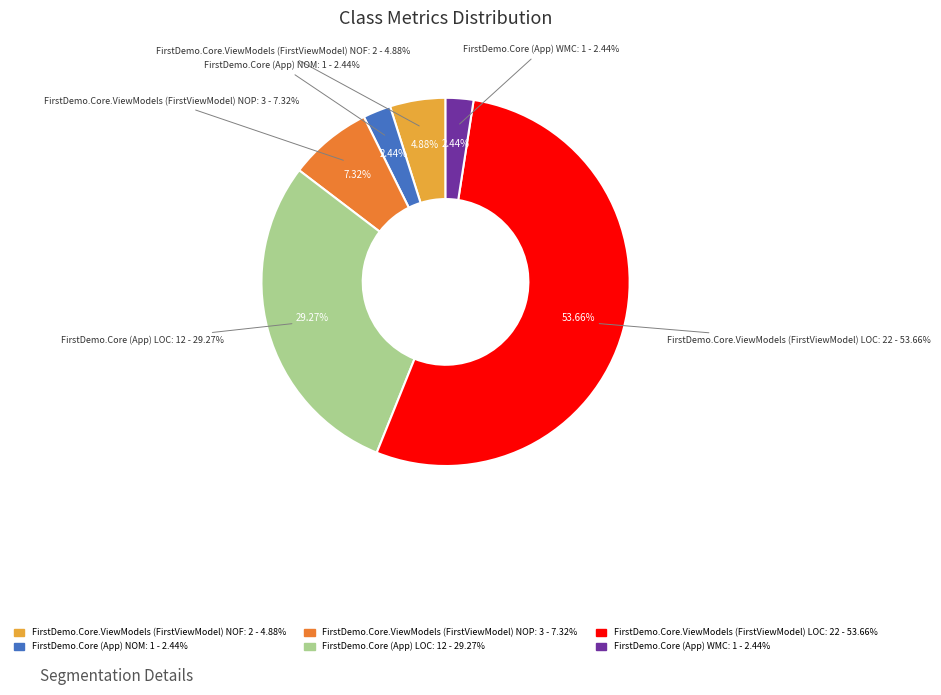

True or false: FirstDemo.Core.ViewModels (FirstViewModel) accounts for 86% of the total.

False